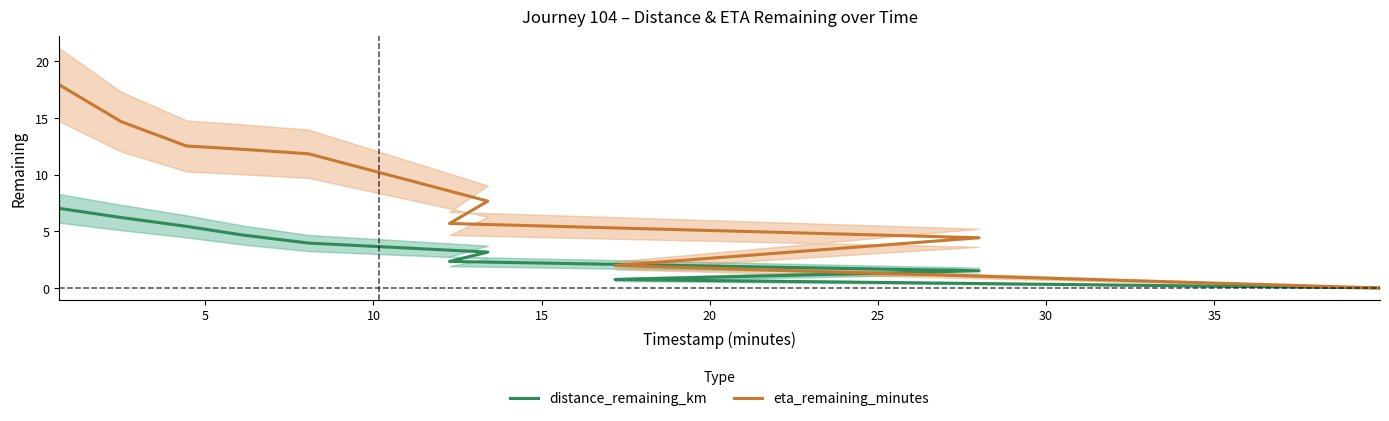

How many values in the distance_remaining_km series are below 3?

4